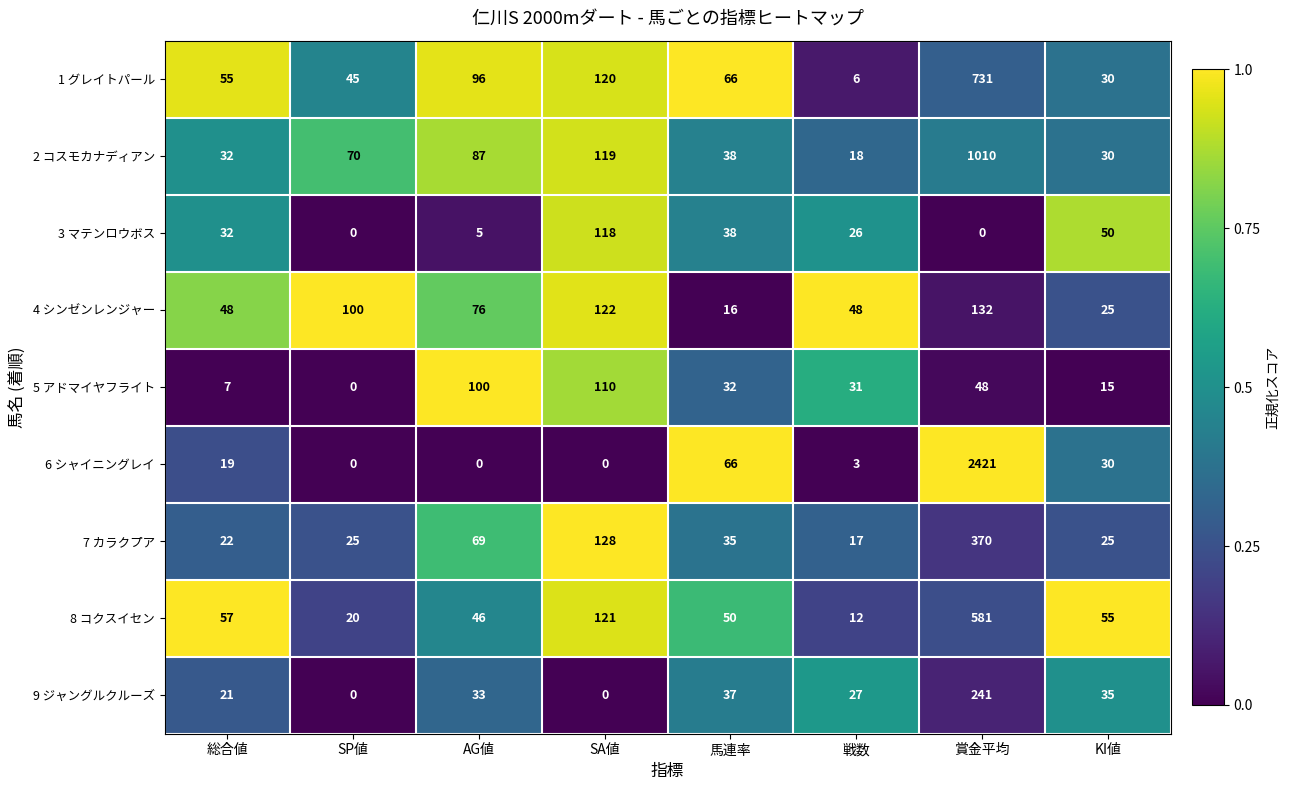

Is it true that 6 シャイニングレイ equals 970 at SA値?

False